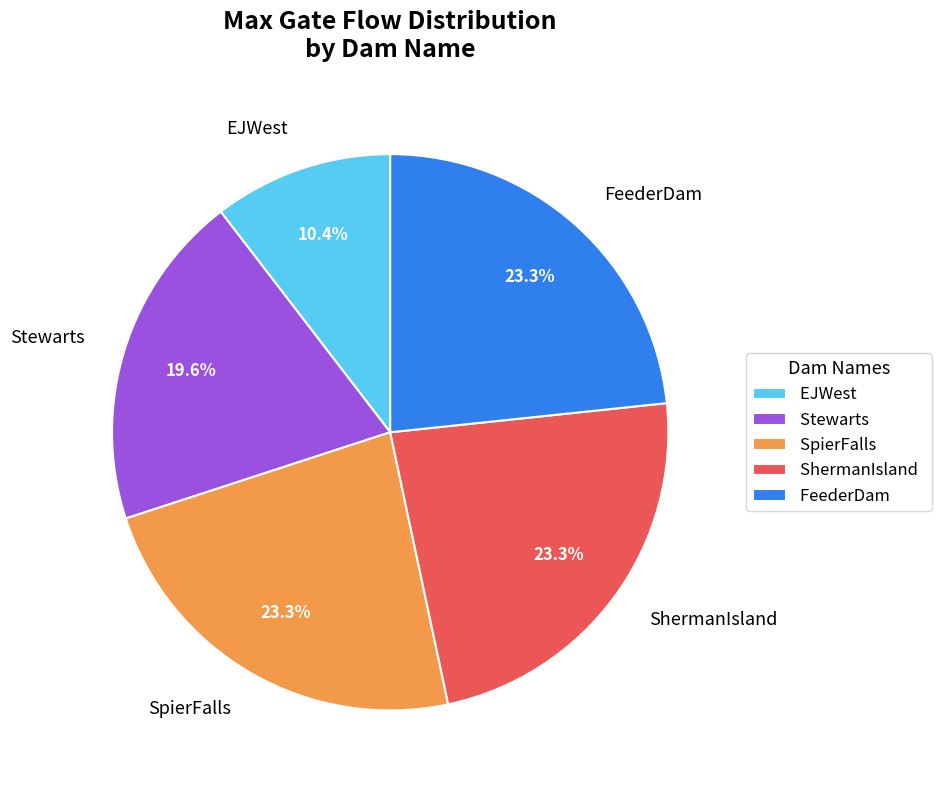

To the nearest percent, what percentage of the pie is Stewarts?

20%